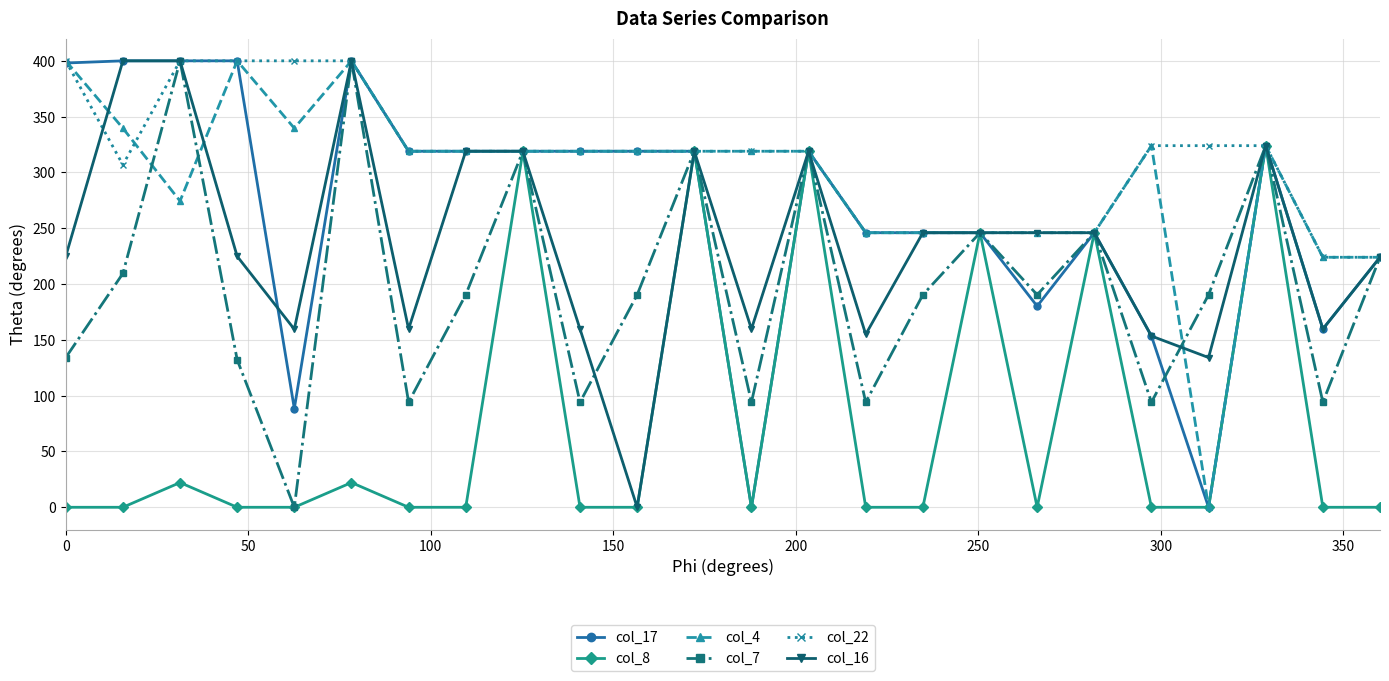

True or false: col_17 has more than 0 interior local peaks.

True